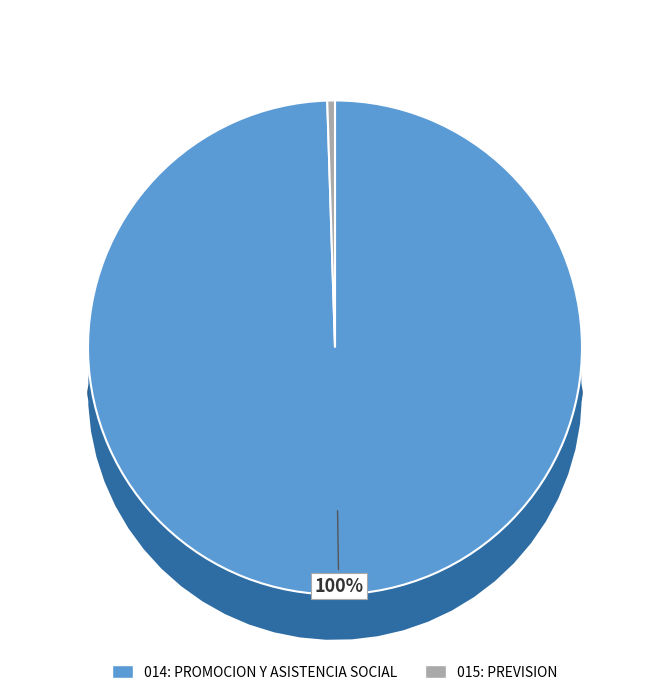

What percentage is NOT represented by 015: PREVISION?

99.5%